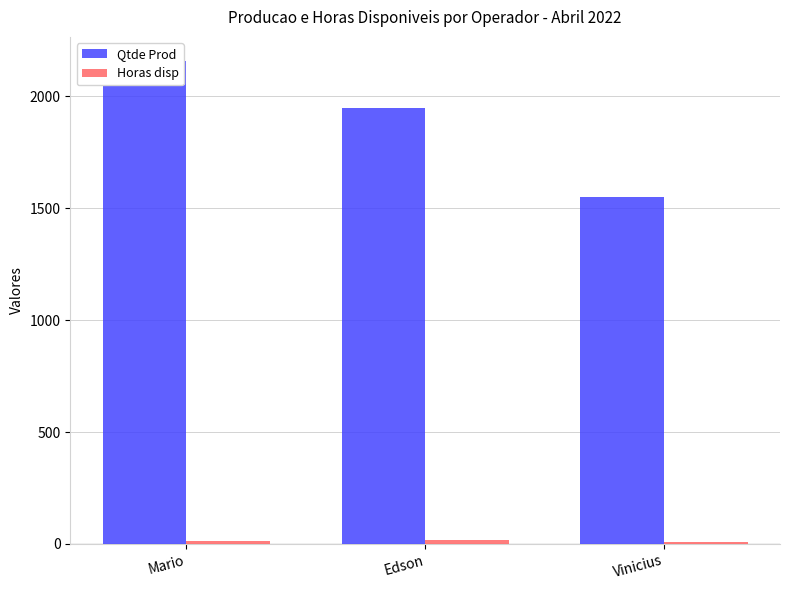

What are all the series names shown in the legend?

Qtde Prod, Horas disp